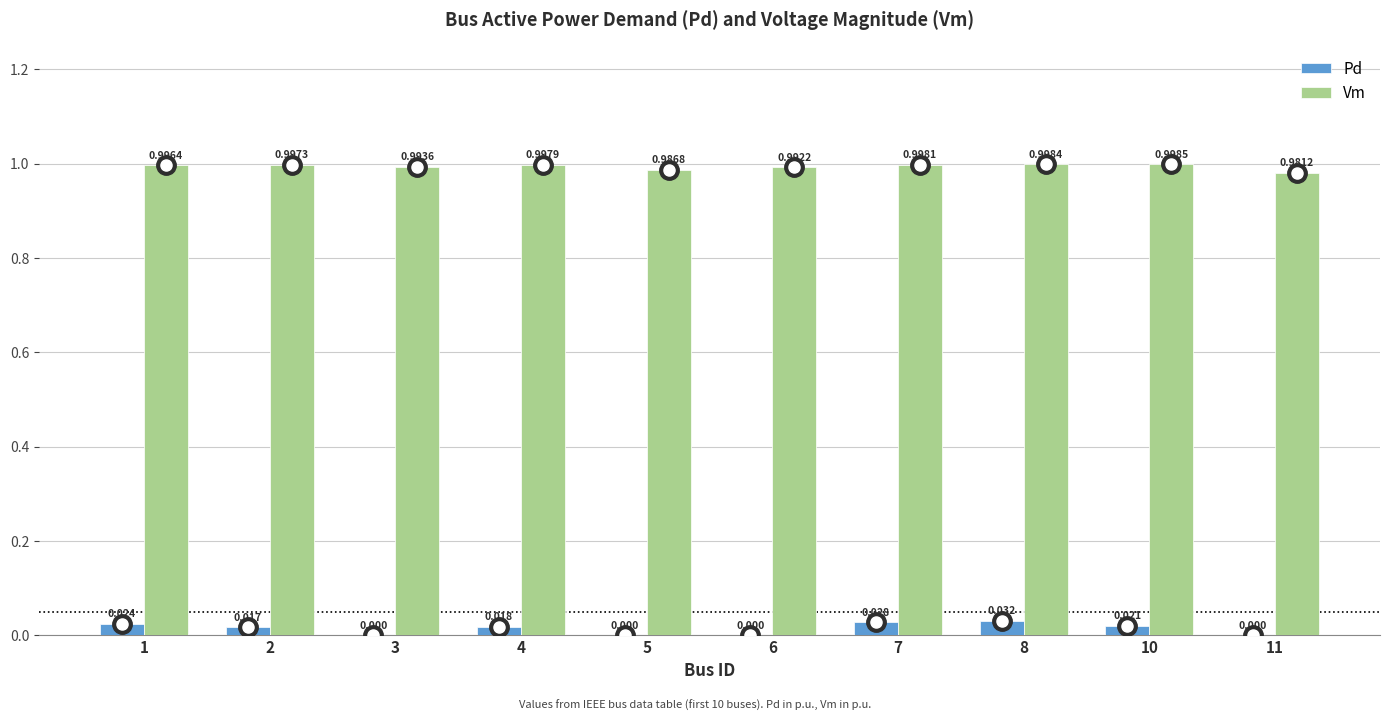

What is the sum of all Pd values?

0.1